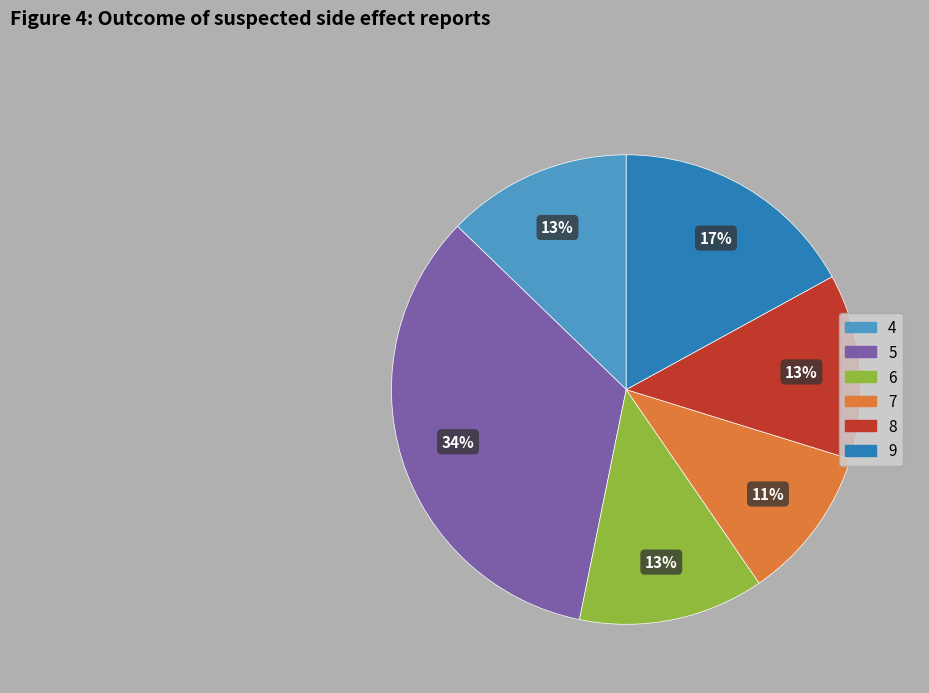

To the nearest percent, what portion does 5 represent?

34%